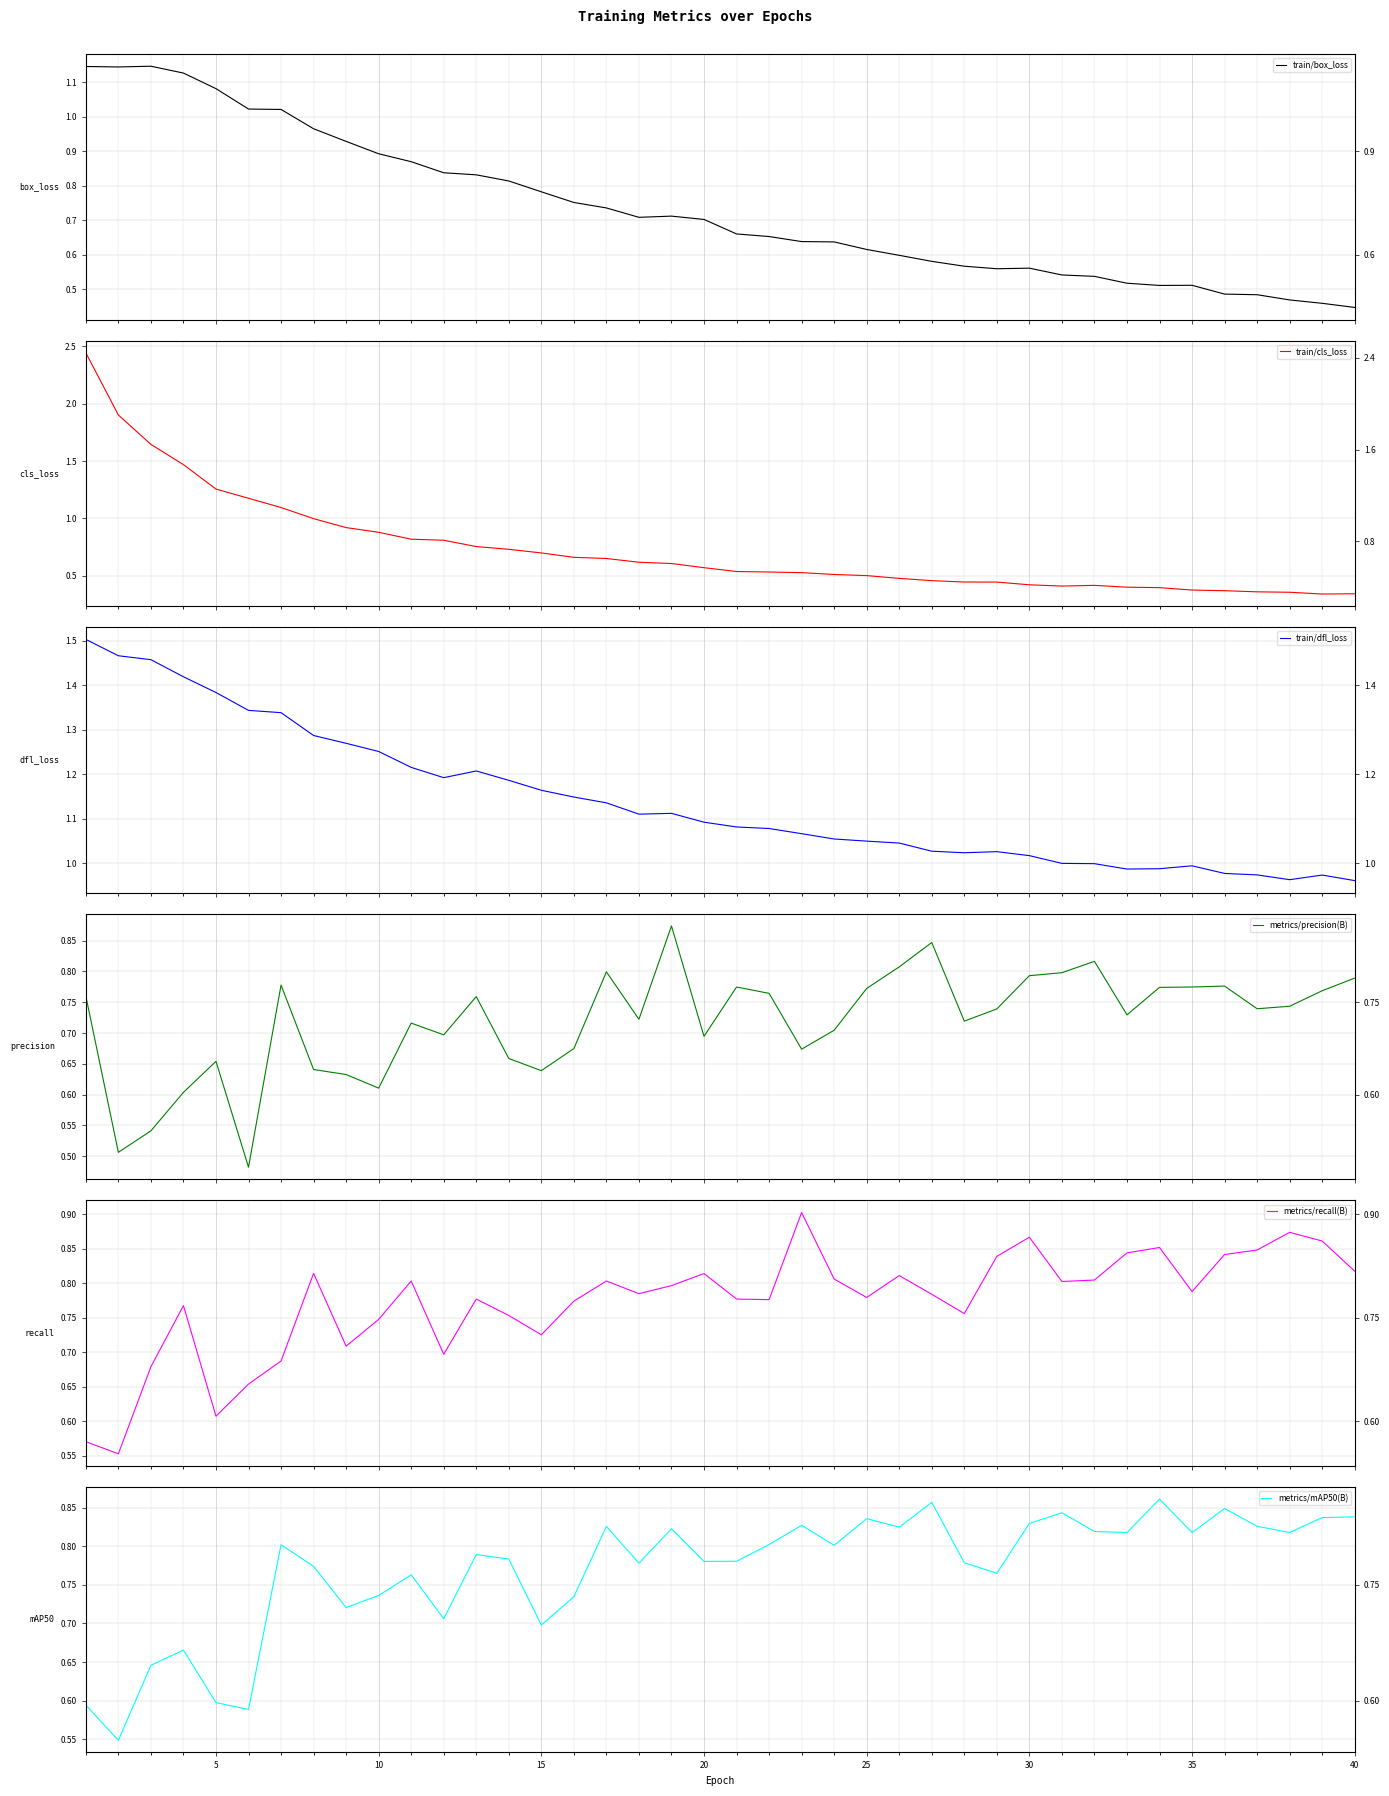

List the series in order of their peak value, lowest first.

metrics/mAP50(B), metrics/precision(B), metrics/recall(B), train/box_loss, train/dfl_loss, train/cls_loss